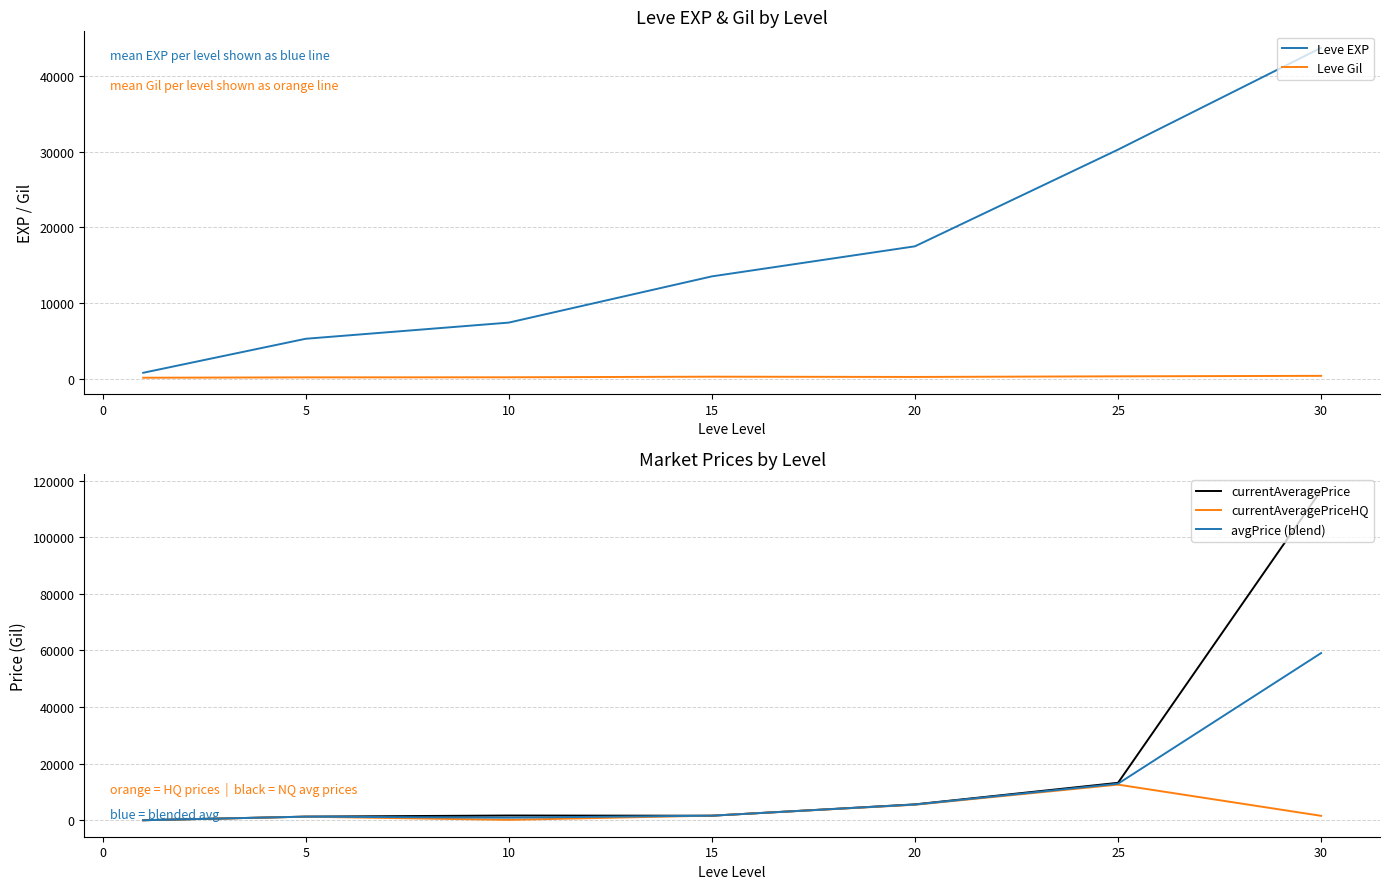

In Leve Gil, how many points are higher than both neighbors (excluding endpoints)?

1